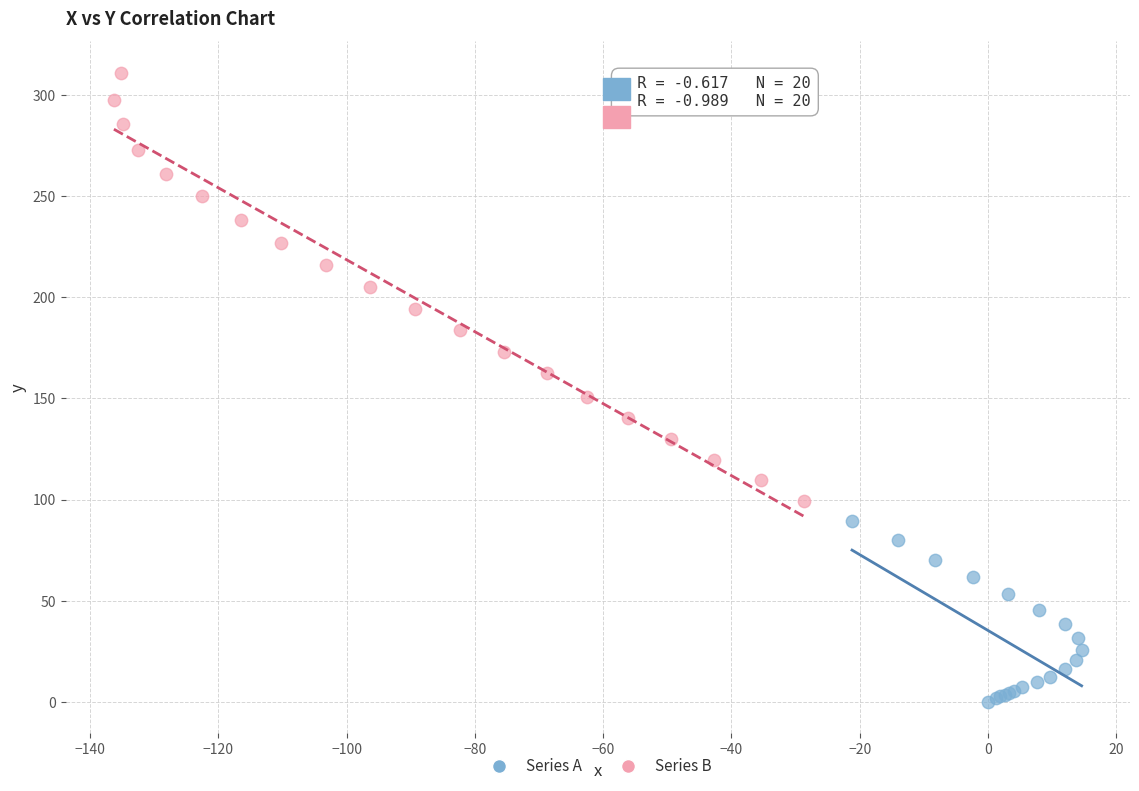

Which series contains the highest Y value?

Series B